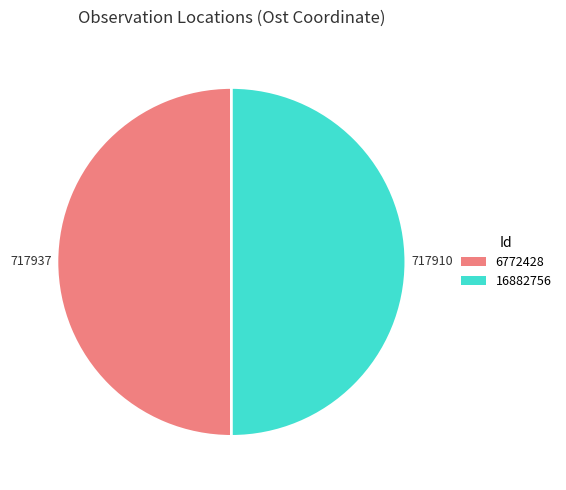

What is the ratio of the value at 16882756 to the value at 6772428?

1.0